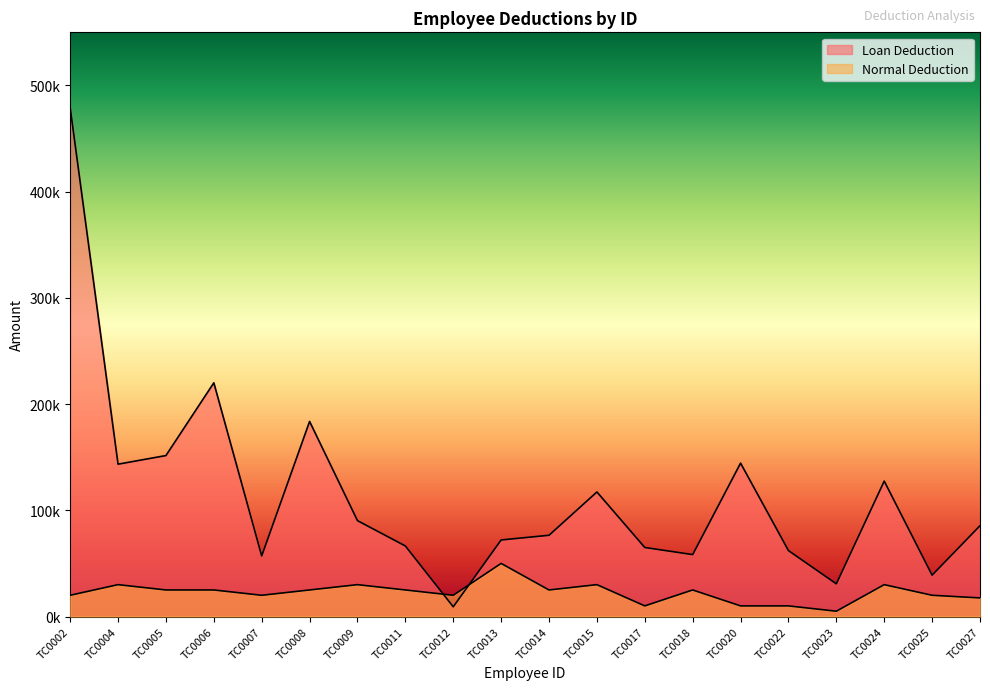

At which category does Normal Deduction reach its first local valley?

TC0007